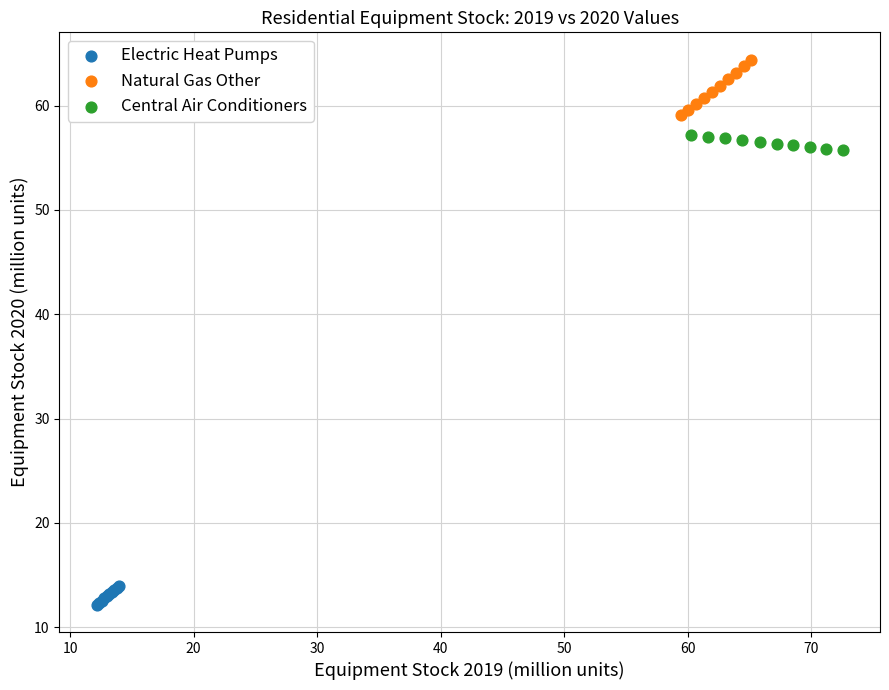

What are all the series names shown in the legend?

Electric Heat Pumps, Natural Gas Other, Central Air Conditioners